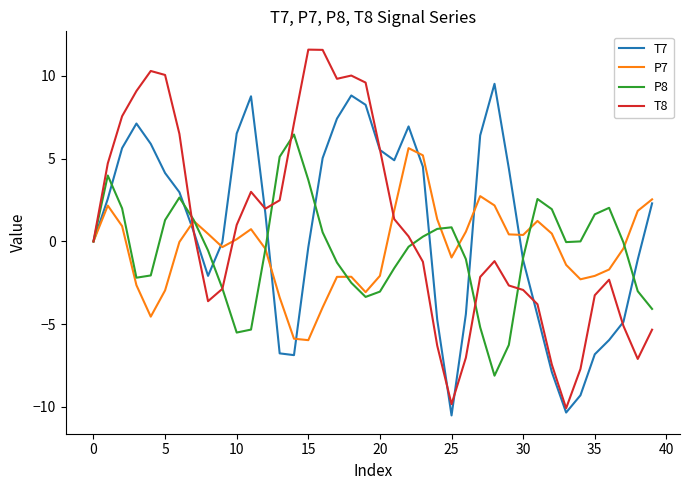

What is the lowest value of the T7 series?

-10.5